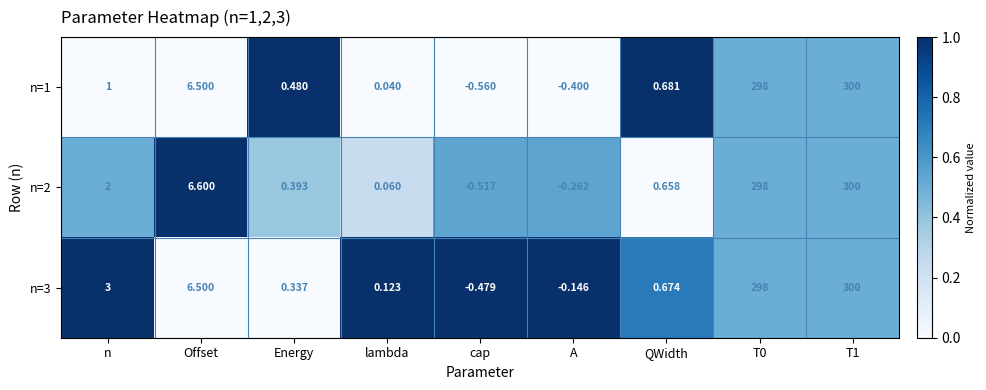

Where does the n=2 series first go above 0?

n